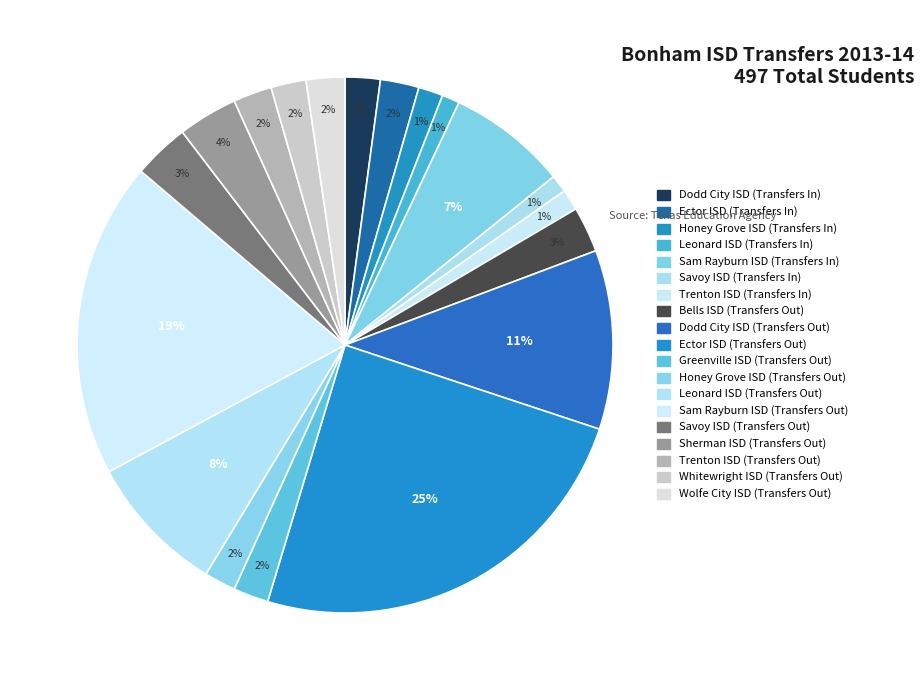

To the nearest percent, what portion does Wolfe City ISD (Transfers Out) represent?

2%